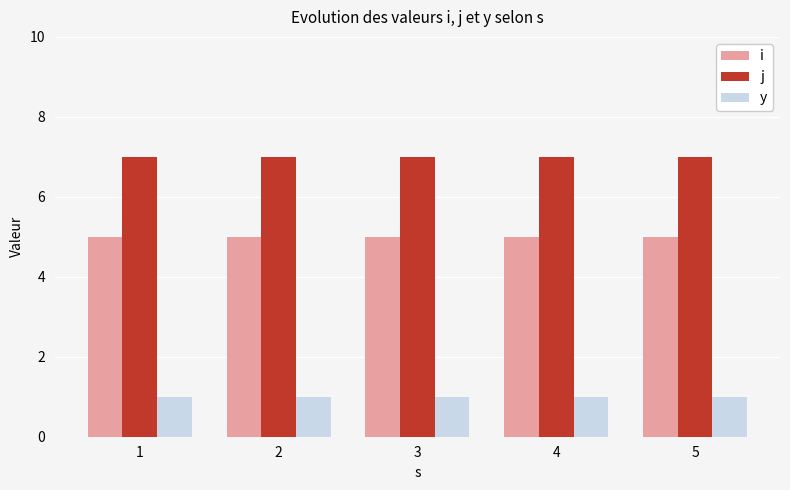

Is the value of y at 2 greater than the value of j at 4?

No